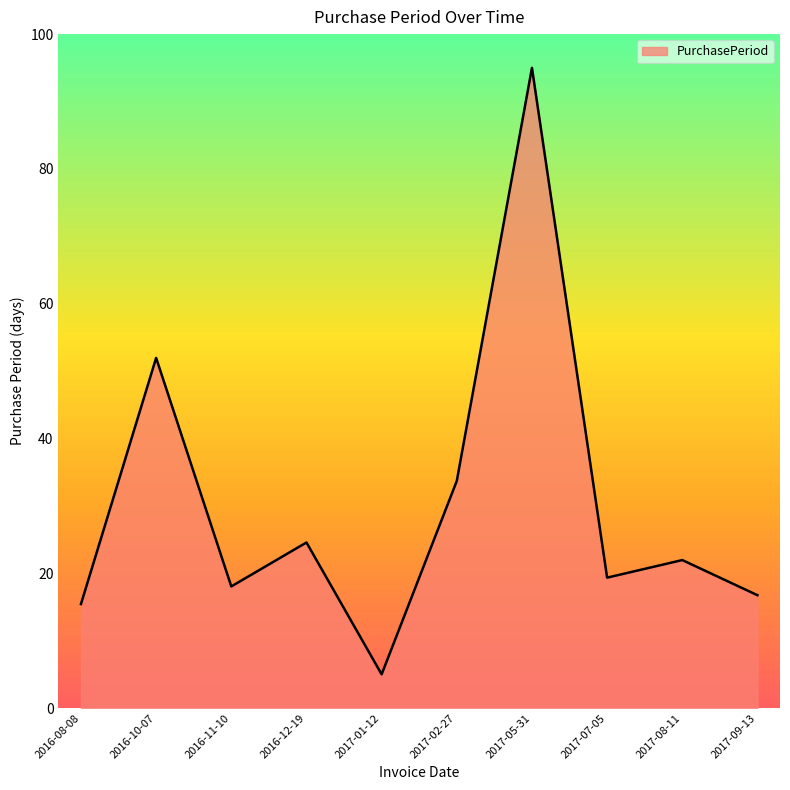

What is the maximum value shown in the chart?

95.0